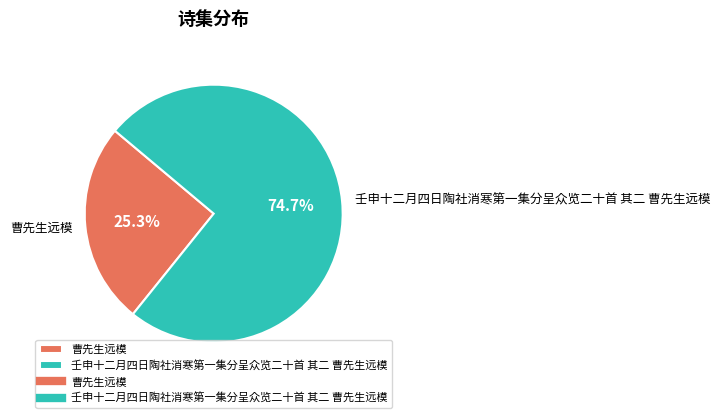

To the nearest percent, what portion does 壬申十二月四日陶社消寒第一集分呈众览二十首 其二 曹先生远模 represent?

75%